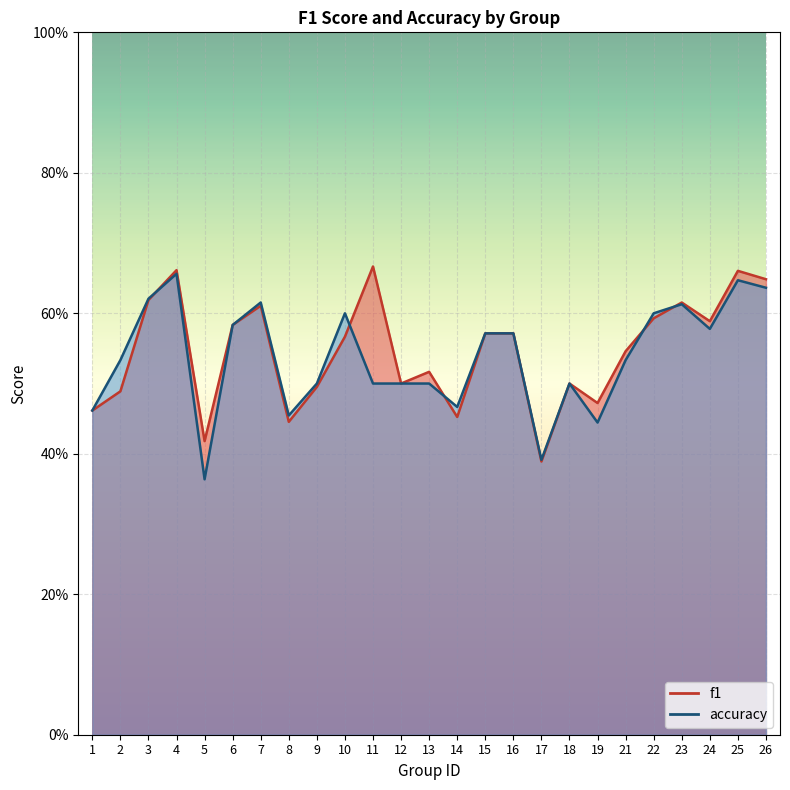

Is it true that f1 equals 0.6 at 23?

True